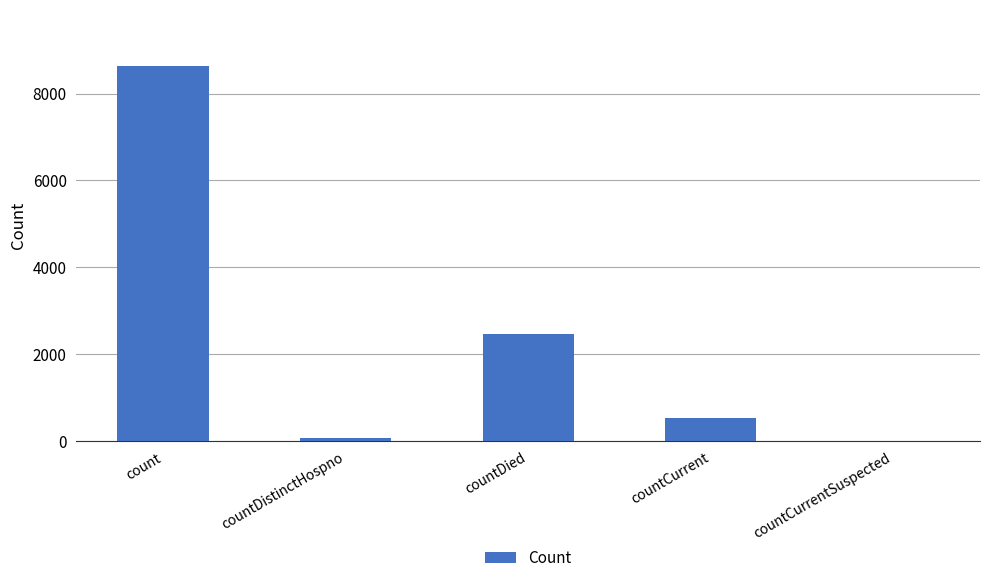

Between countCurrent and countDied, which is larger?

countDied